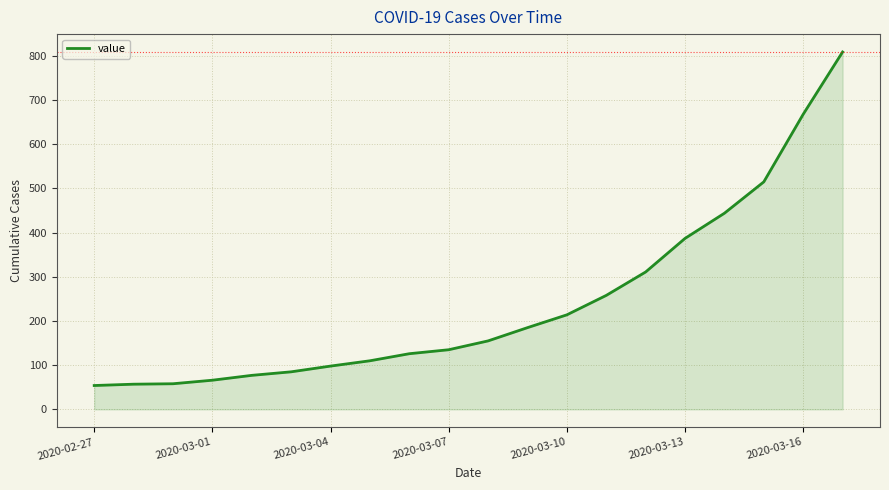

What is the smallest value displayed?

54